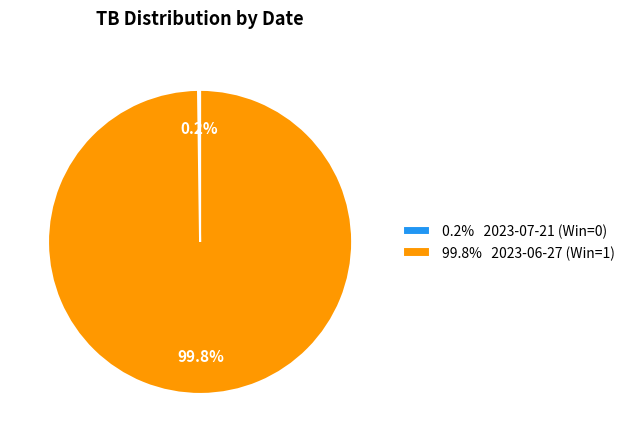

To the nearest percent, what is the difference between the largest and smallest slice percentages?

100%